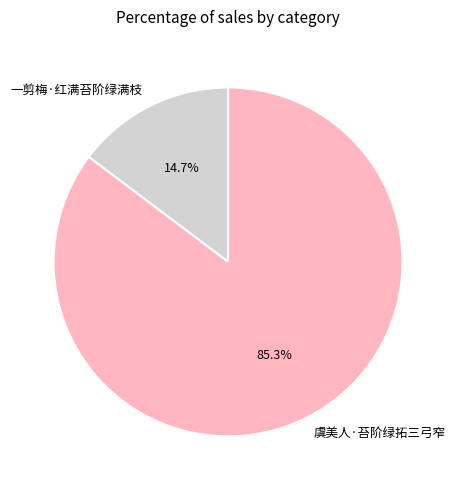

To the nearest percent, what is the difference between the largest and smallest slice percentages?

71%